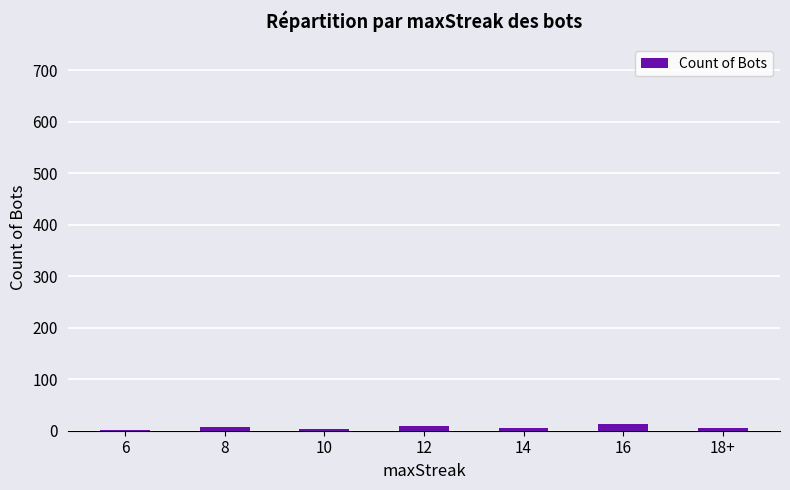

How many series are shown in this chart?

1